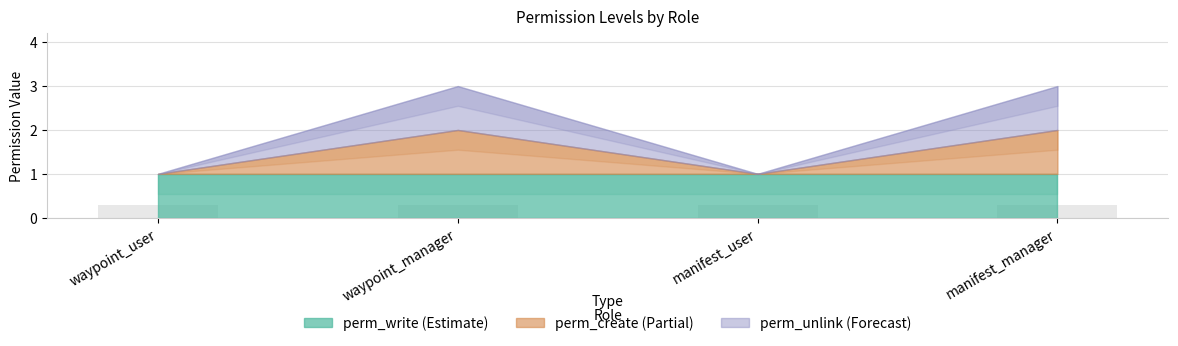

What position from the right is manifest_manager?

1